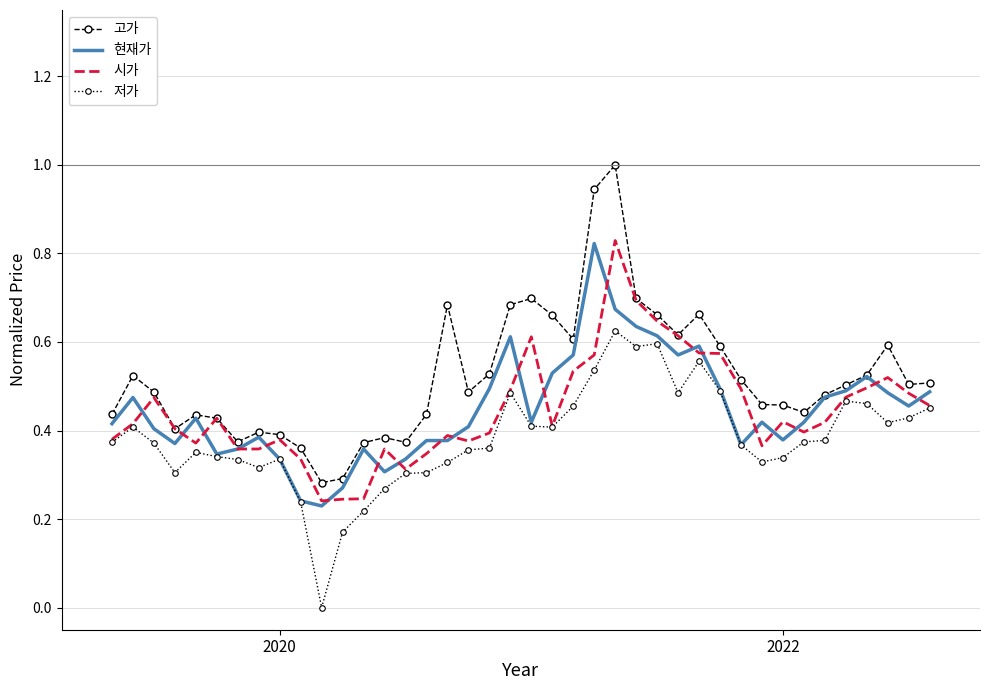

Which series has the widest spread of values?

고가